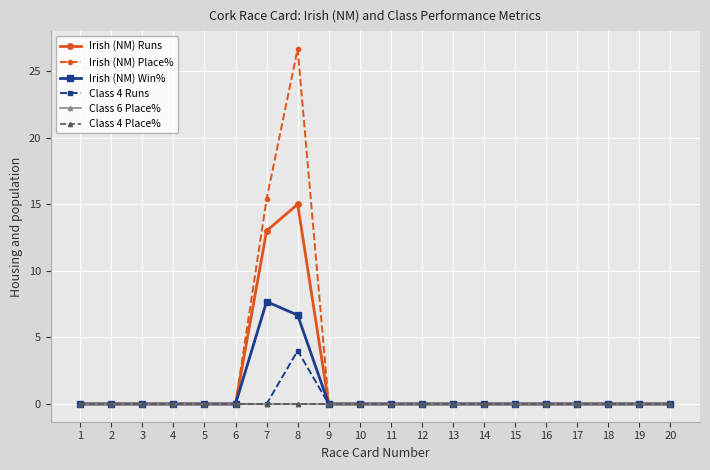

True or false: Class 4 Place% and Class 6 Place% intersect in this chart.

False